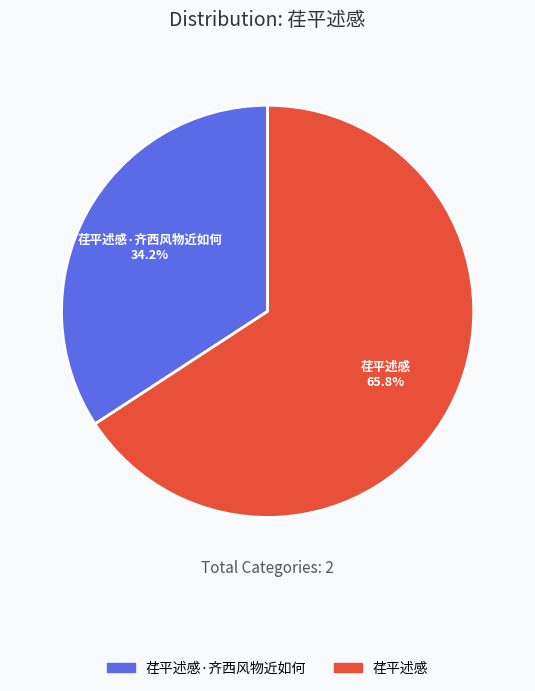

Rank the categories by value from highest to lowest.

荏平述感, 荏平述感·齐西风物近如何